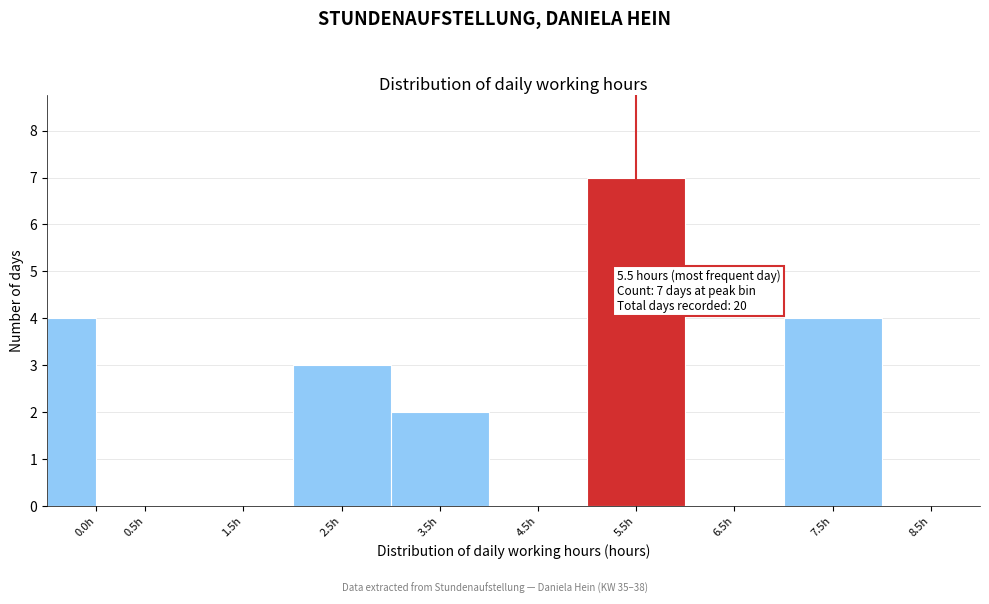

Reading left to right, transcribe all the data shown in this chart.

0.0h=4	0.5h=0	1.5h=0	2.5h=3	3.5h=2	4.5h=0	5.5h=7	6.5h=0	7.5h=4	8.5h=0